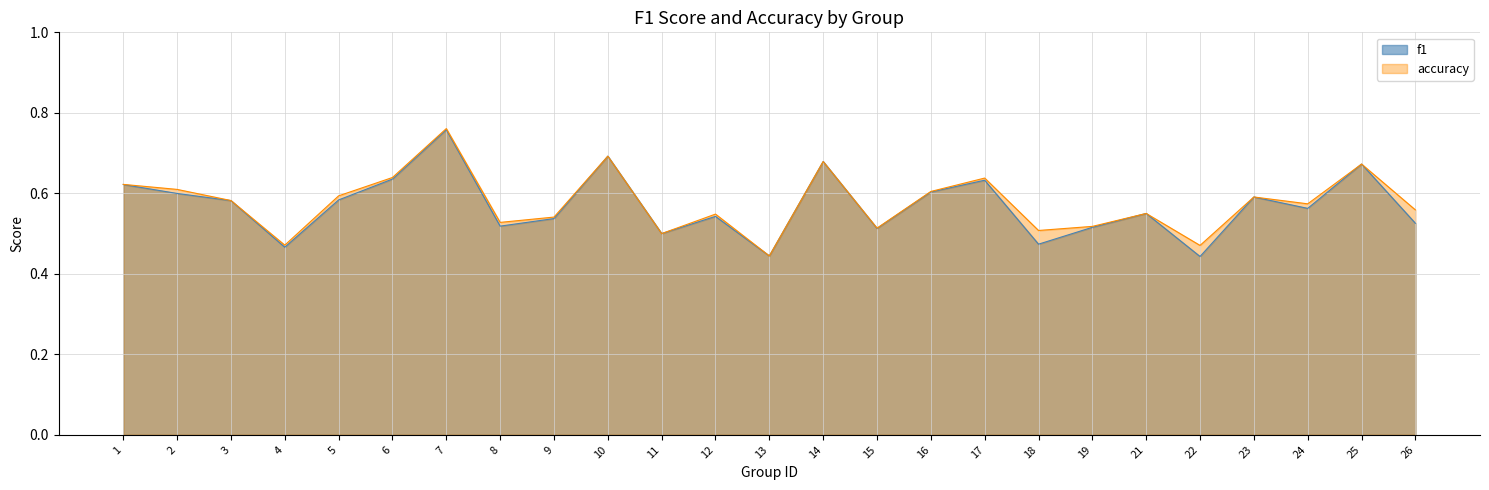

What is the difference between the maximum and second lowest values in the accuracy series?

0.3